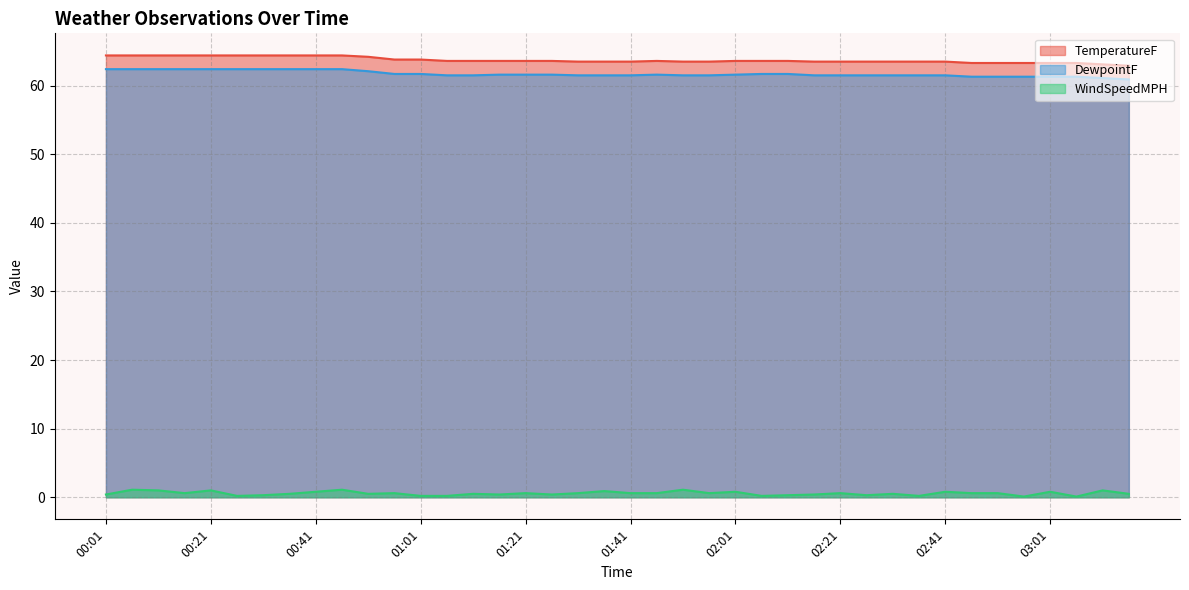

What is the greatest value displayed?

64.4